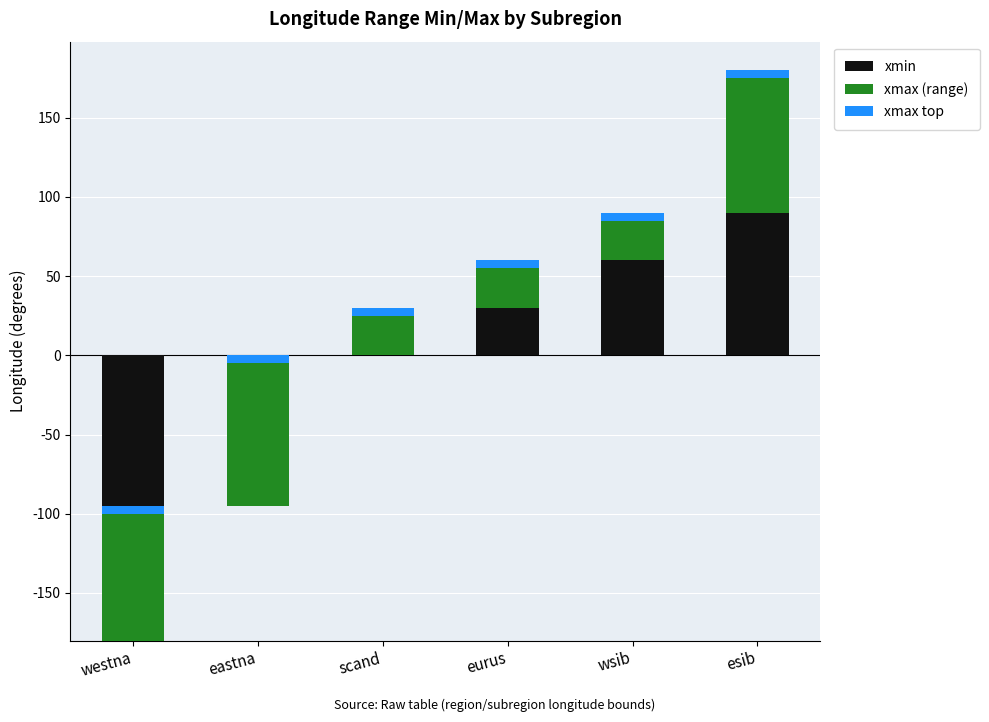

True or false: xmax (range) has a value of 95 at eastna.

True